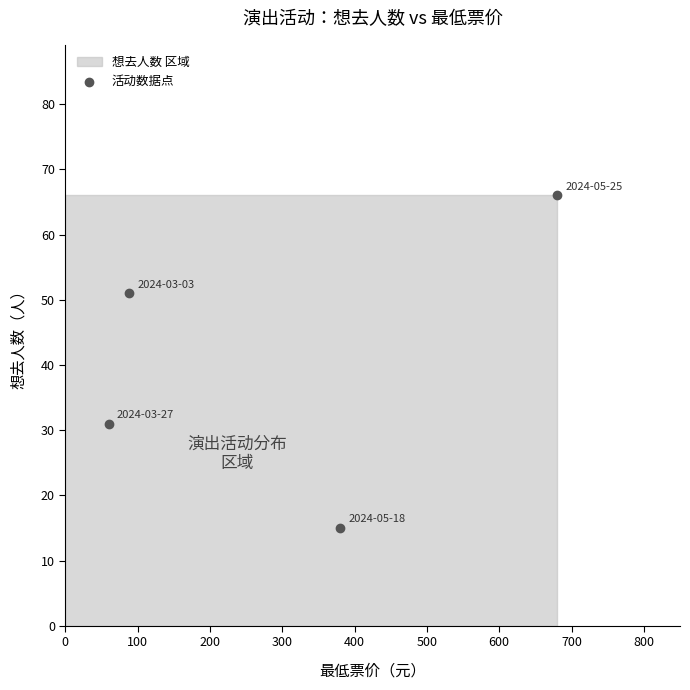

What Y value in the scatter plot is closest to 40?

31